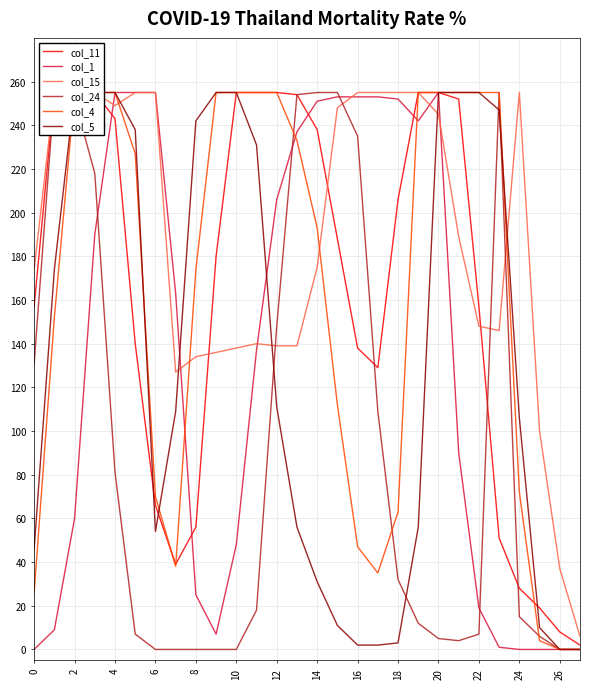

How many values in the col_4 series are below 227?

14